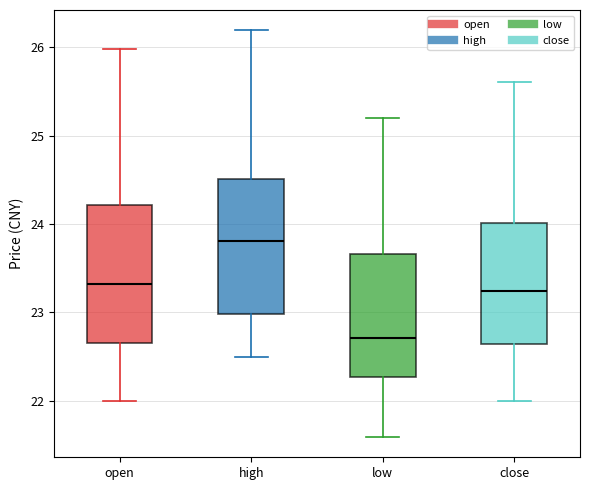

Where is the lower edge of the box for low on the y-axis? The values are not printed on the chart, so give them approximately, as read against the axis.

22.3